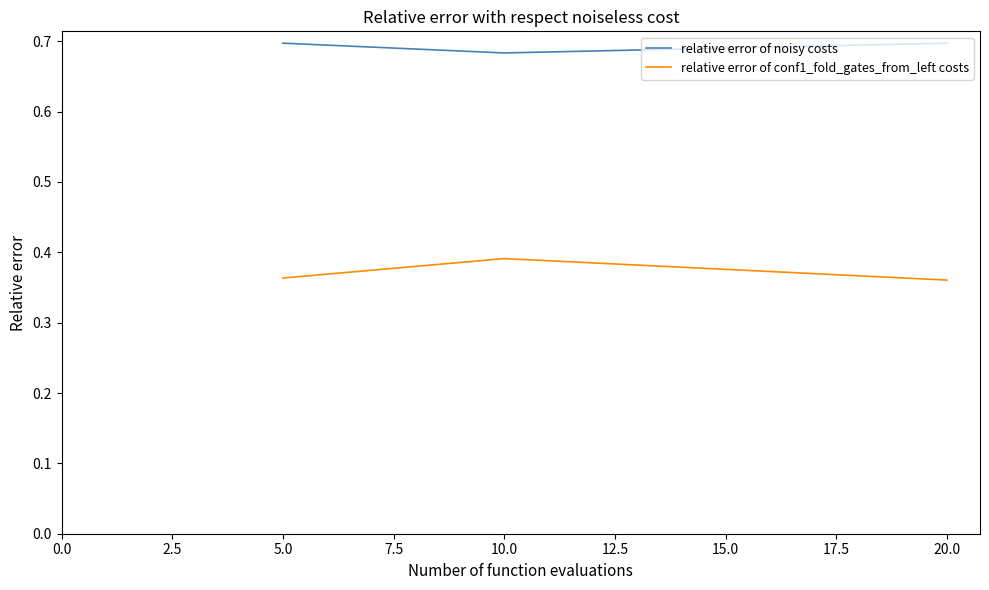

What is the sum of the relative error of noisy costs values at 5.0 and 10.0?

1.4